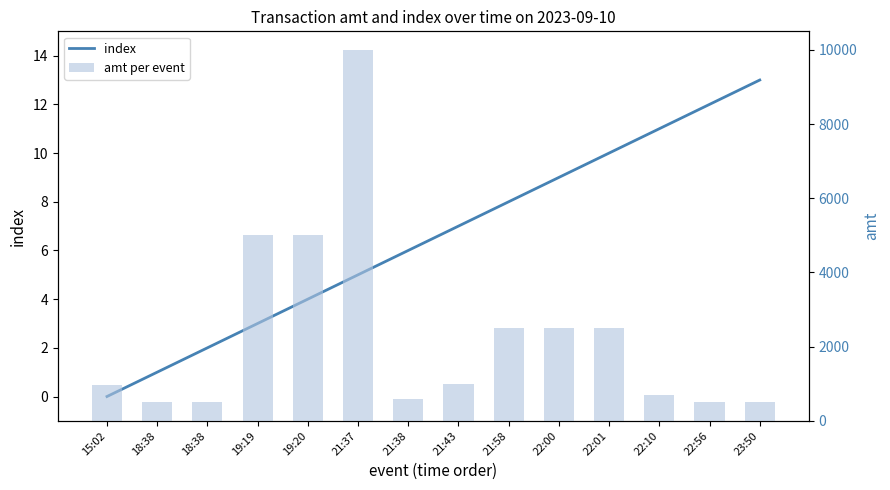

Reading left to right, extract all data points from this chart.

index: 0.0	1.0	2.0	3.0	4.0	5.0	6.0	7.0	8.0	9.0	10.0	11.0	12.0	13.0
amt per event: 956.0	504.0	505.0	5000.0	5000.0	10000.0	600.0	1000.0	2500.0	2500.0	2500.0	699.0	500.5	500.0